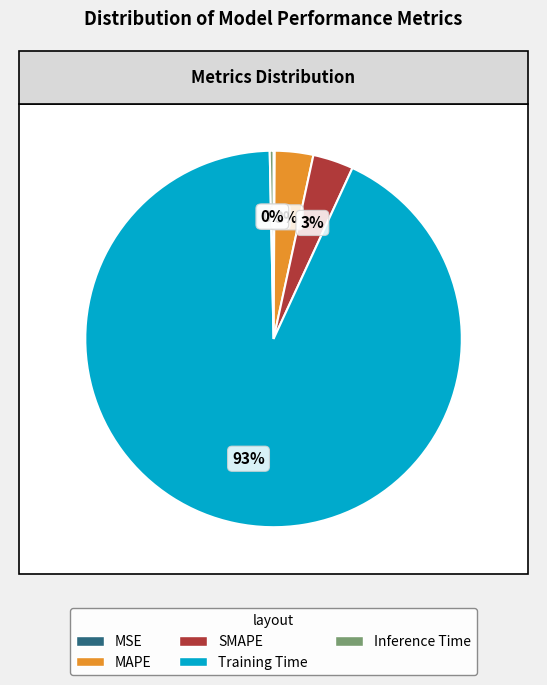

Is there any slice that represents more than half of the pie?

Yes